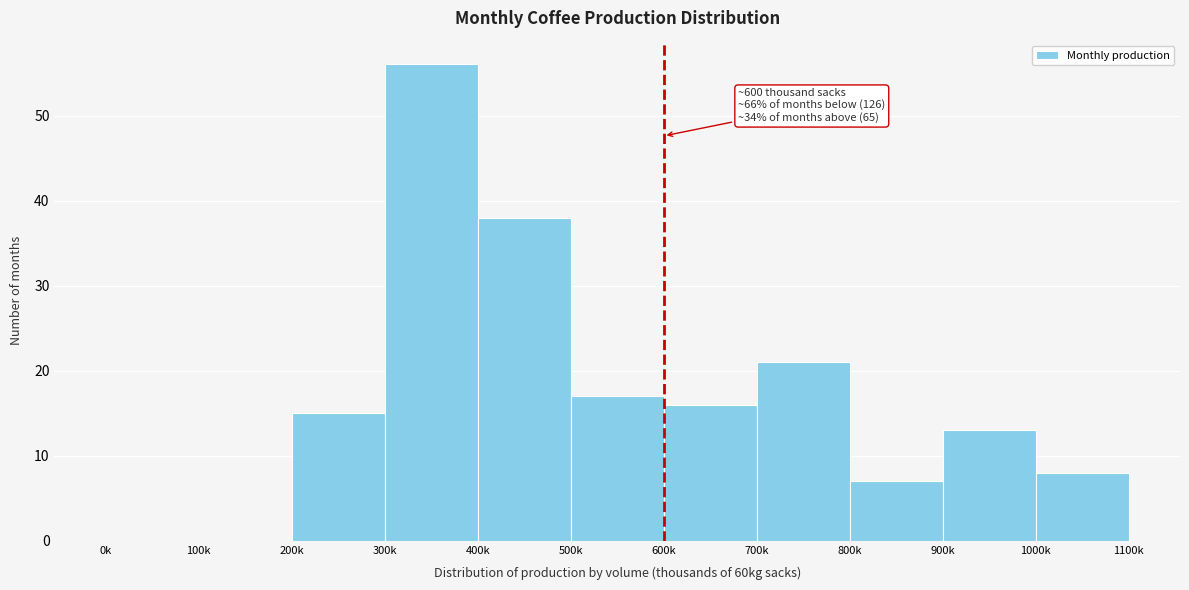

Reading left to right, transcribe all the data shown in this chart.

0k=0	100k=0	200k=15	300k=56	400k=38	500k=17	600k=16	700k=21	800k=7	900k=13	1000k=8